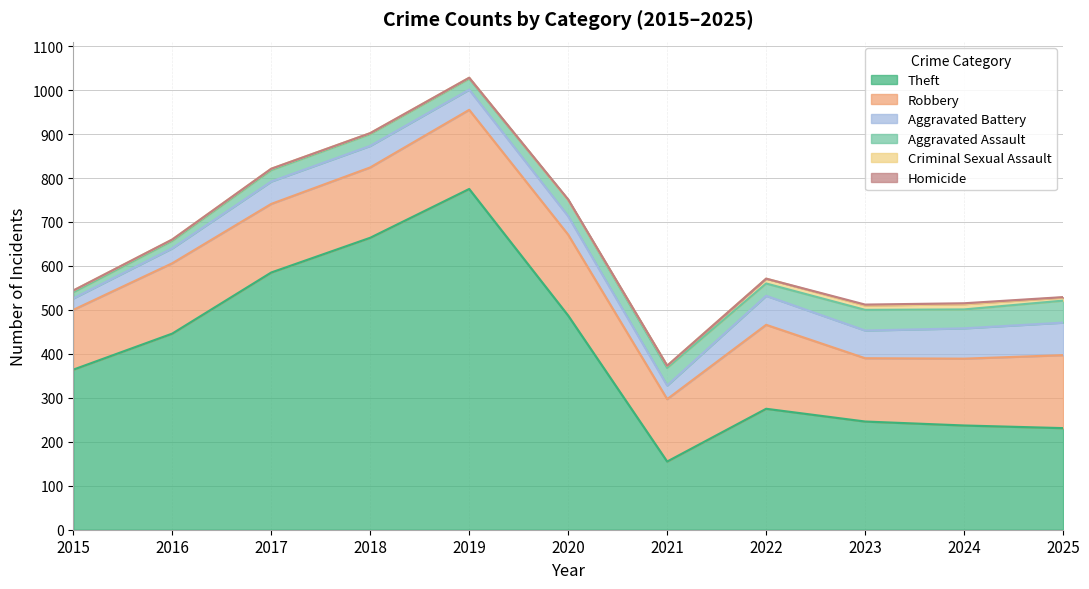

Rank the series at 2024 from highest to lowest value.

Theft, Robbery, Aggravated Battery, Aggravated Assault, Criminal Sexual Assault, Homicide